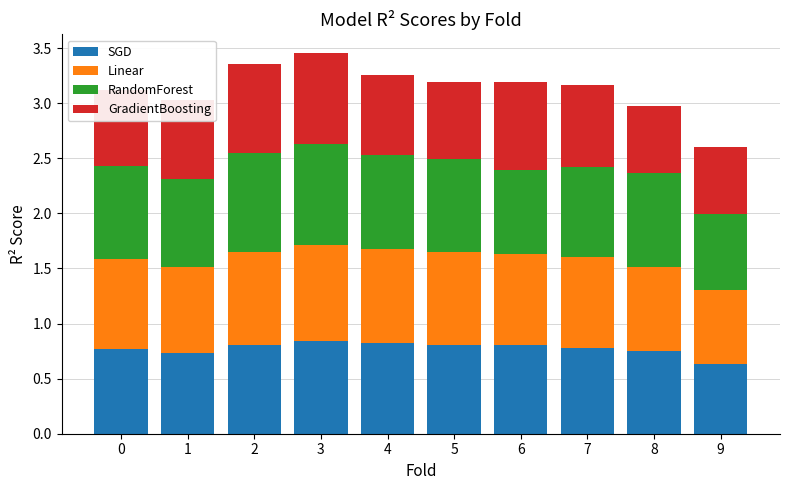

Are the bars horizontal?

No